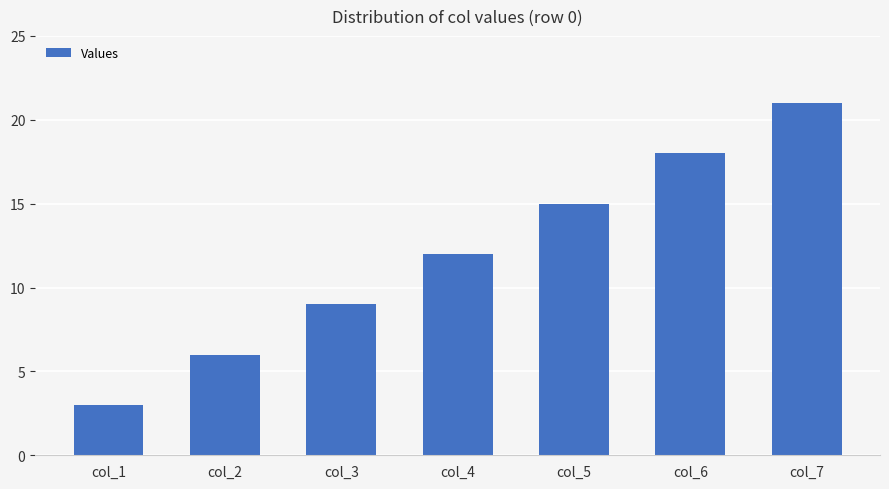

List the labels in order of value, smallest first.

col_1, col_2, col_3, col_4, col_5, col_6, col_7